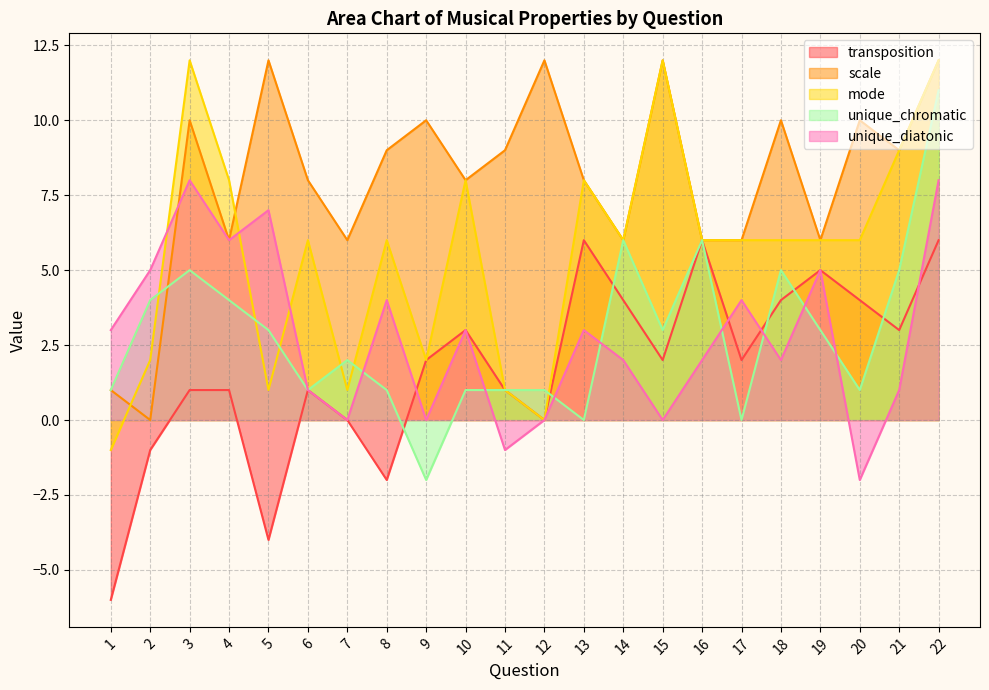

How many data points in unique_chromatic are above 3?

8